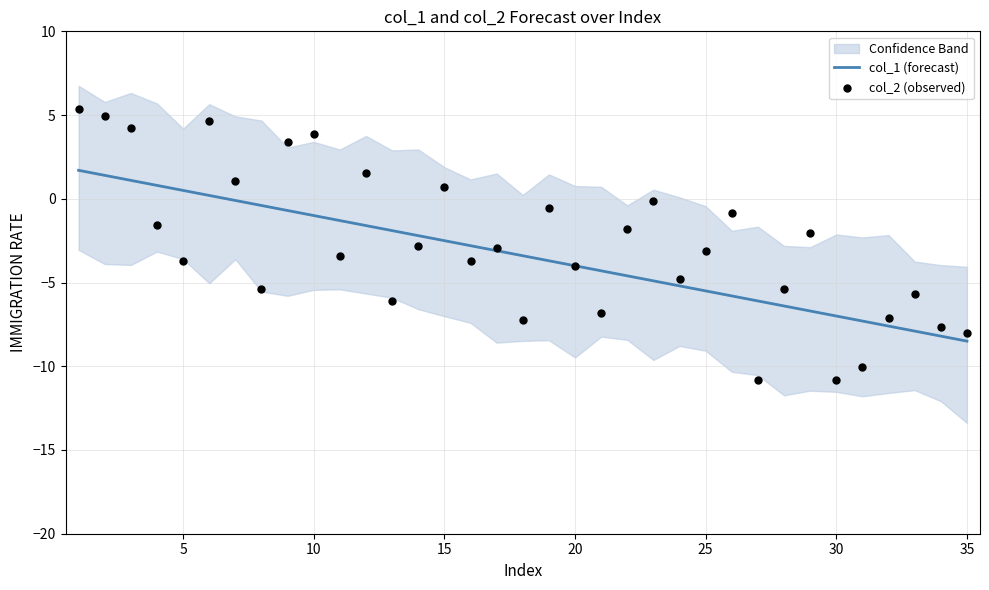

Which series reaches the maximum Y coordinate?

col_2 (observed)